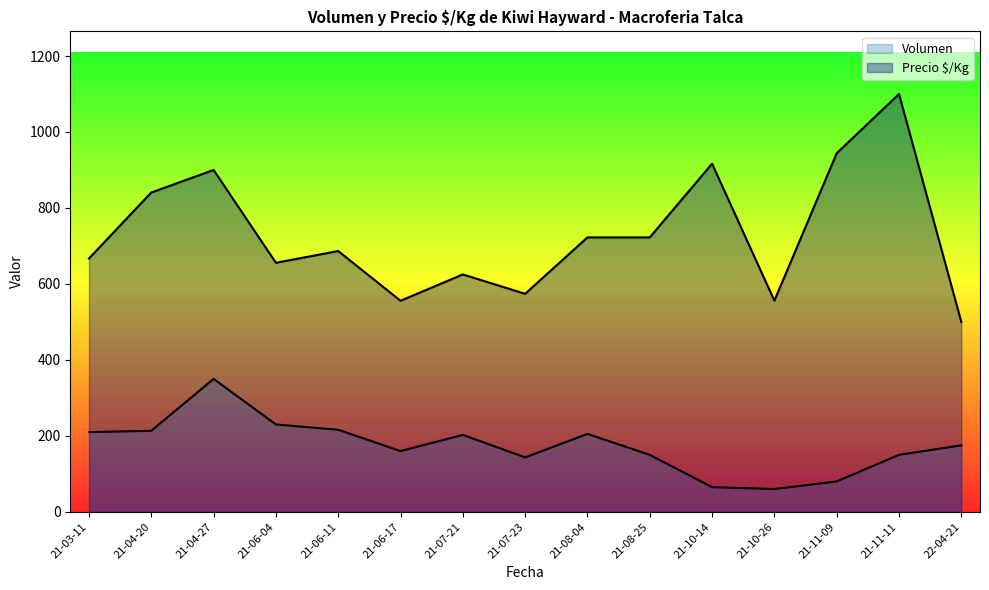

How many lines are shown in the chart?

2